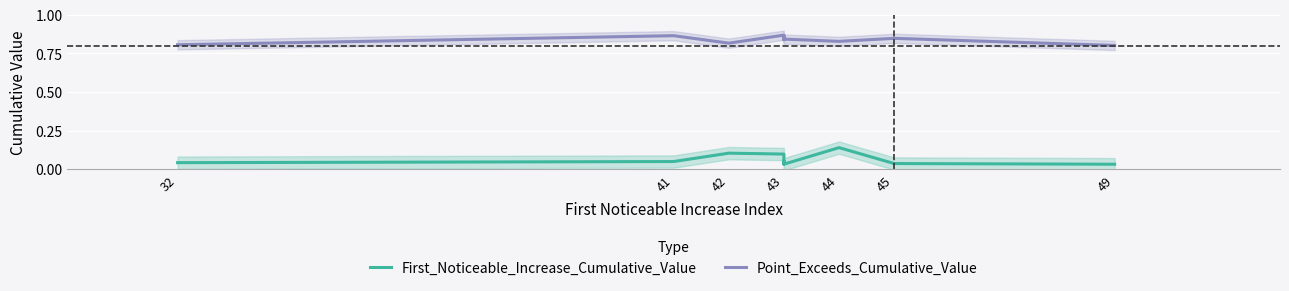

How many data points does each series have?

10